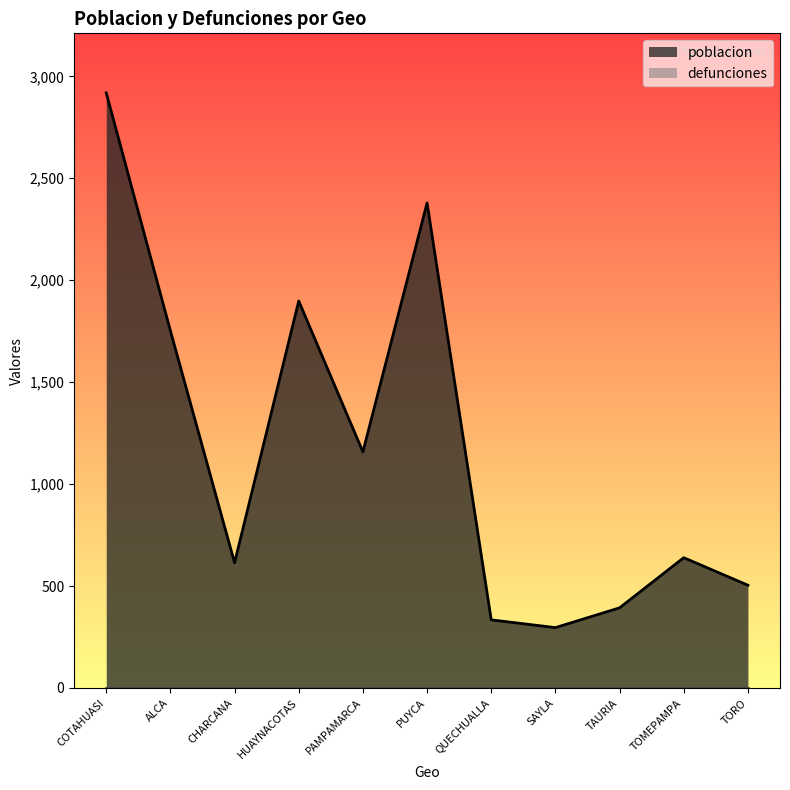

Which has a higher value, ALCA or COTAHUASI?

COTAHUASI